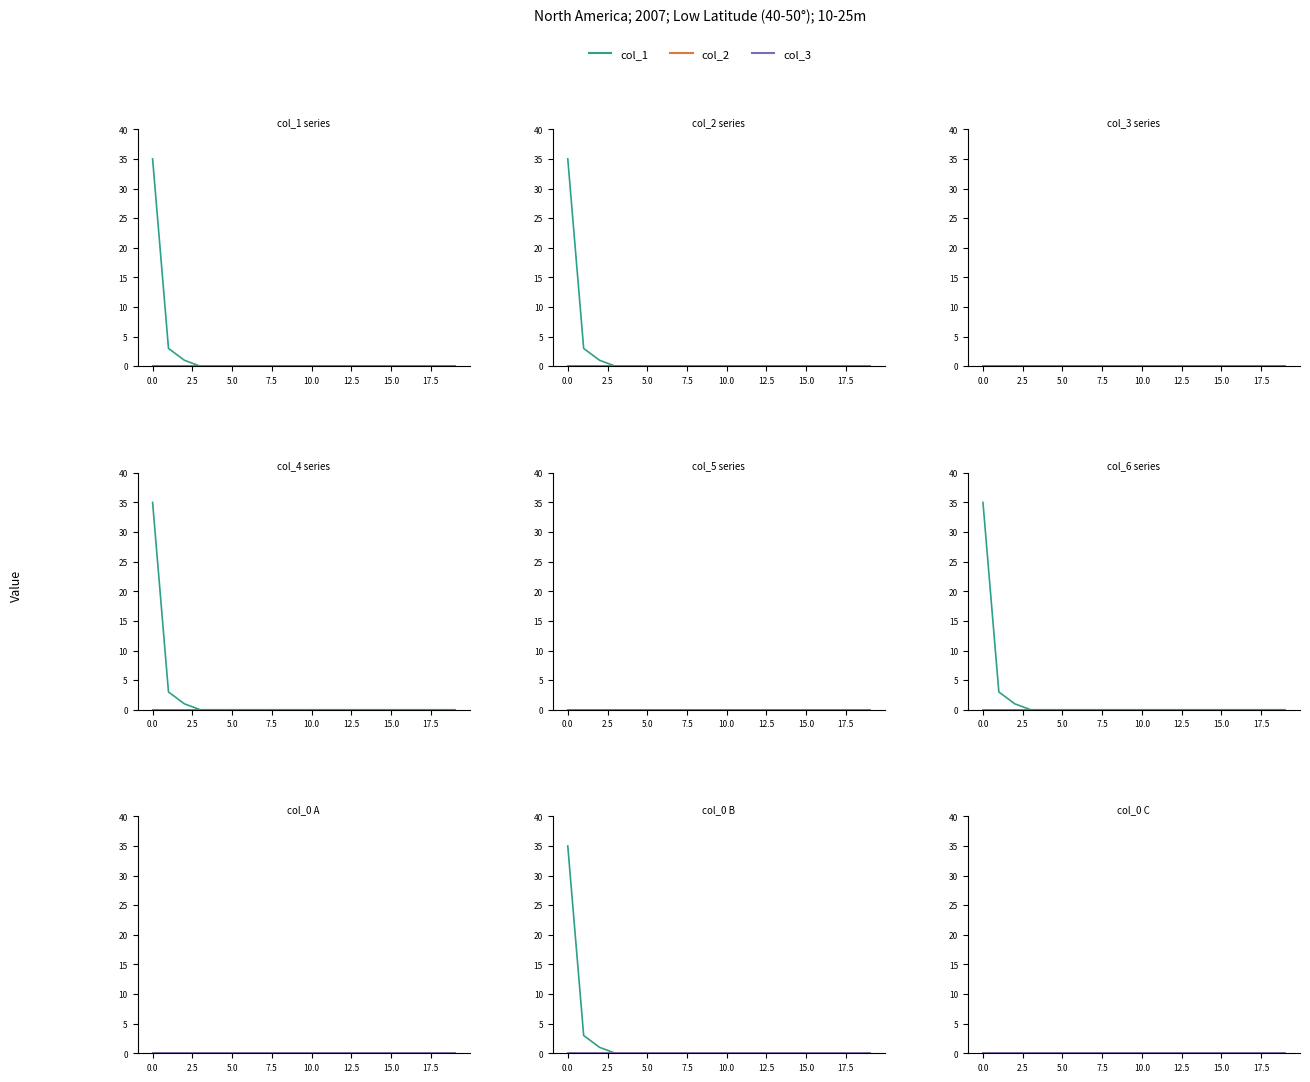

True or false: col_4 and col_6 cross at least once.

False